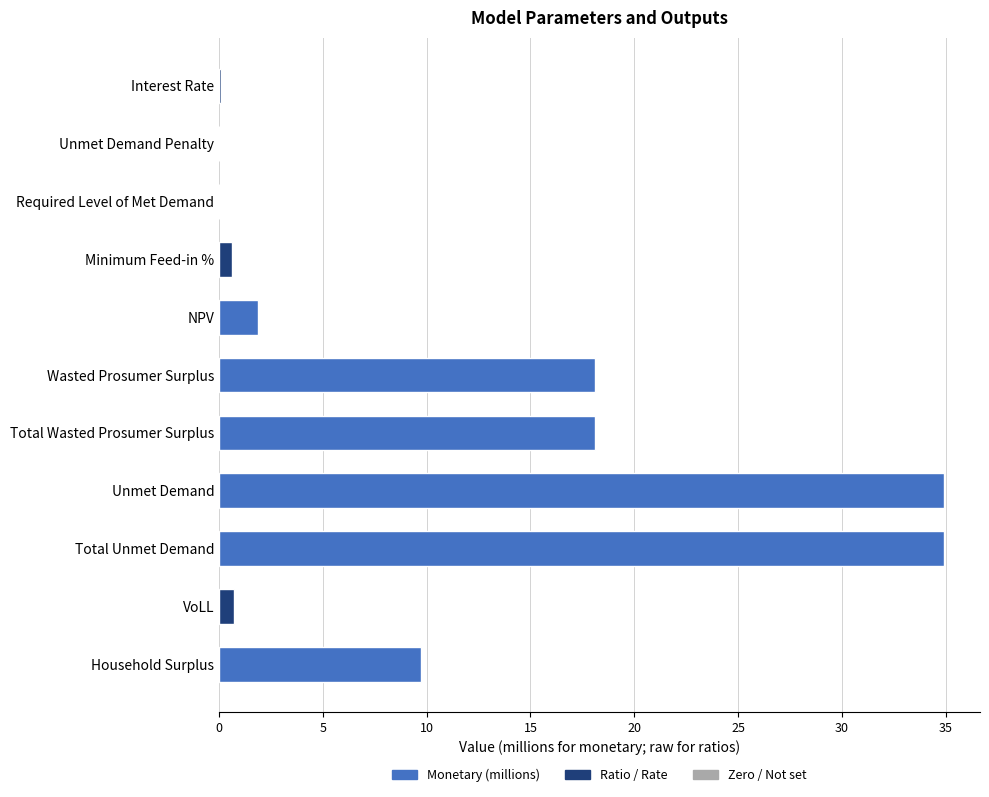

What is the change in value from Unmet Demand Penalty to NPV?

+1.9